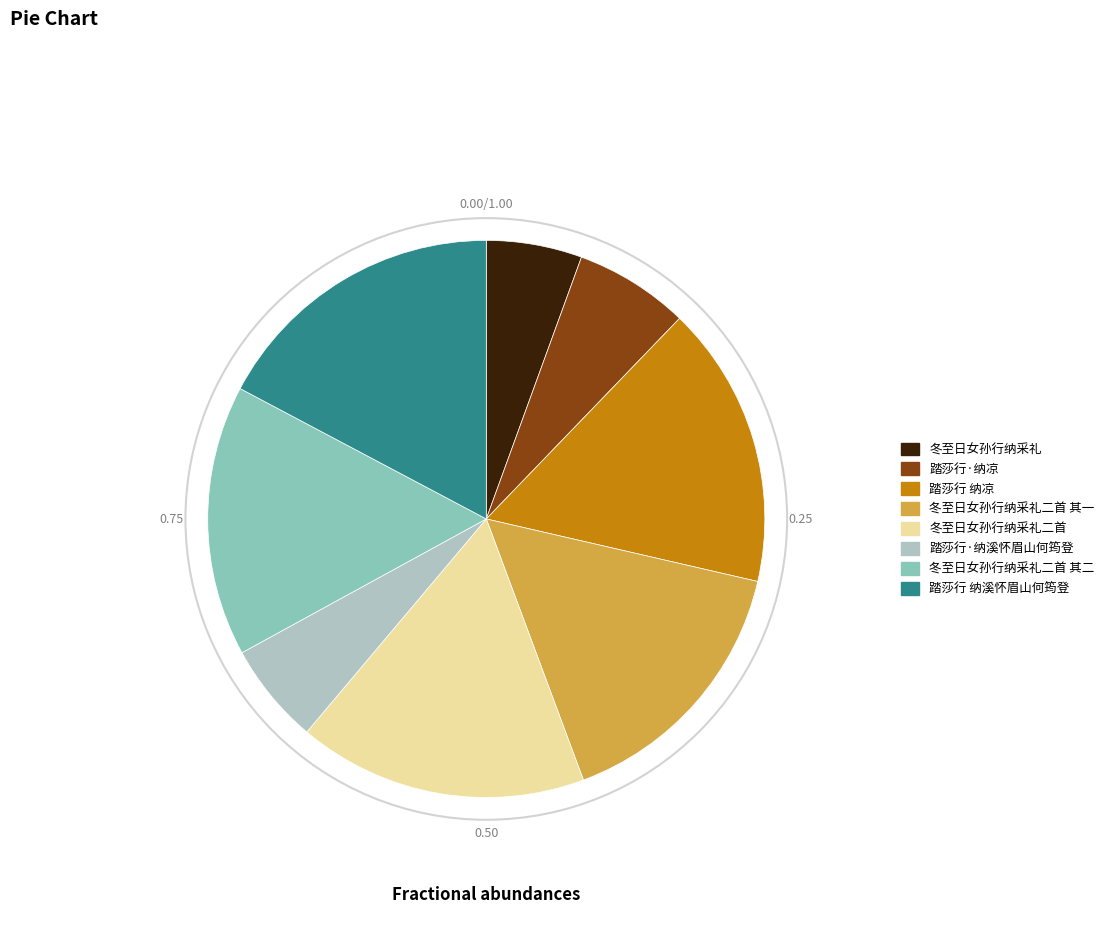

How many segments does this pie chart have?

8